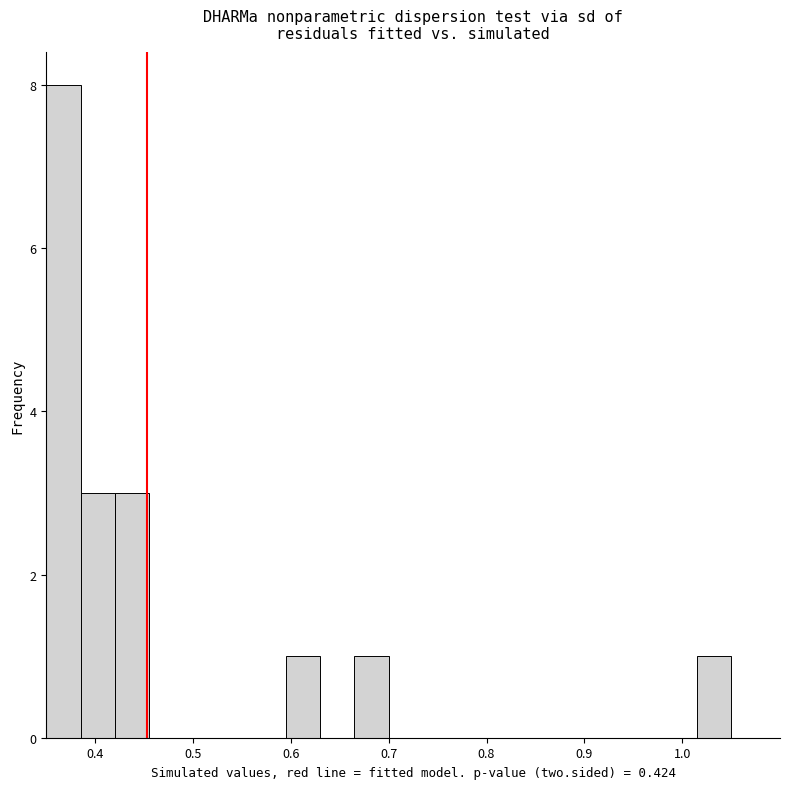

Read against the x-axis, roughly where is the centre of the tallest bar?

0.37